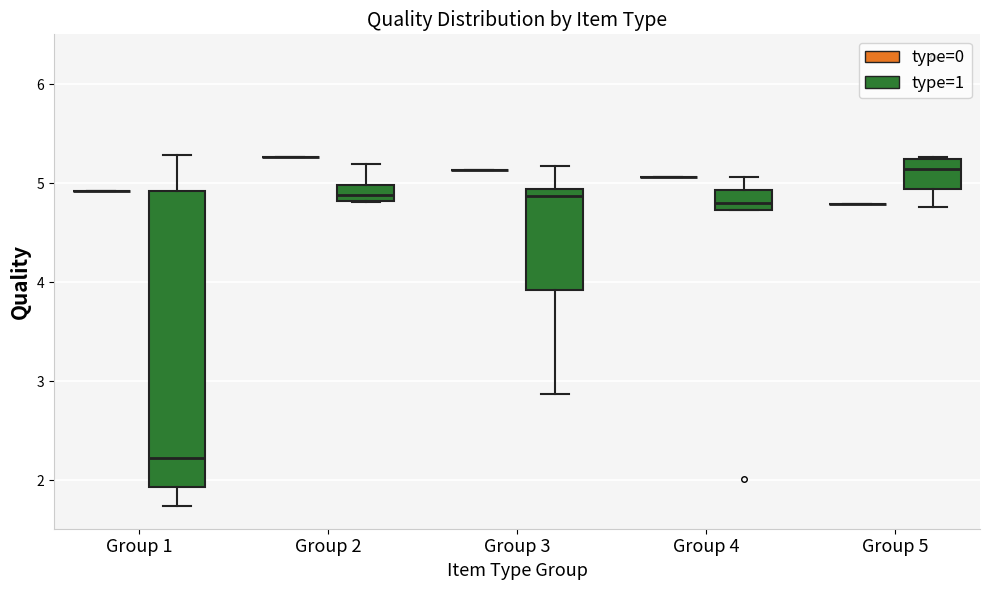

Reading left to right, read every box against the y-axis: the position of its median line, the range the box covers, and the ends of its whiskers. The values are not printed on the chart, so give them approximately, as read against the axis.

Group 1 (type=0): box collapsed to a line at 4.9, whiskers 4.9 to 4.9
Group 1 (type=1): median 2.2, box 1.9 to 4.9, whiskers 1.7 to 5.3
Group 2 (type=0): box collapsed to a line at 5.3, whiskers 5.3 to 5.3
Group 2 (type=1): median 4.9, box 4.8 to 5.0, whiskers 4.8 to 5.2
Group 3 (type=0): box collapsed to a line at 5.1, whiskers 5.1 to 5.1
Group 3 (type=1): median 4.9 (just below the box's upper edge), box 3.9 to 4.9, whiskers 2.9 to 5.2
Group 4 (type=0): box collapsed to a line at 5.1, whiskers 5.1 to 5.1
Group 4 (type=1): median 4.8, box 4.7 to 4.9, whiskers 4.7 to 5.1
Group 5 (type=0): box collapsed to a line at 4.8, whiskers 4.8 to 4.8
Group 5 (type=1): median 5.1, box 4.9 to 5.2, whiskers 4.8 to 5.3